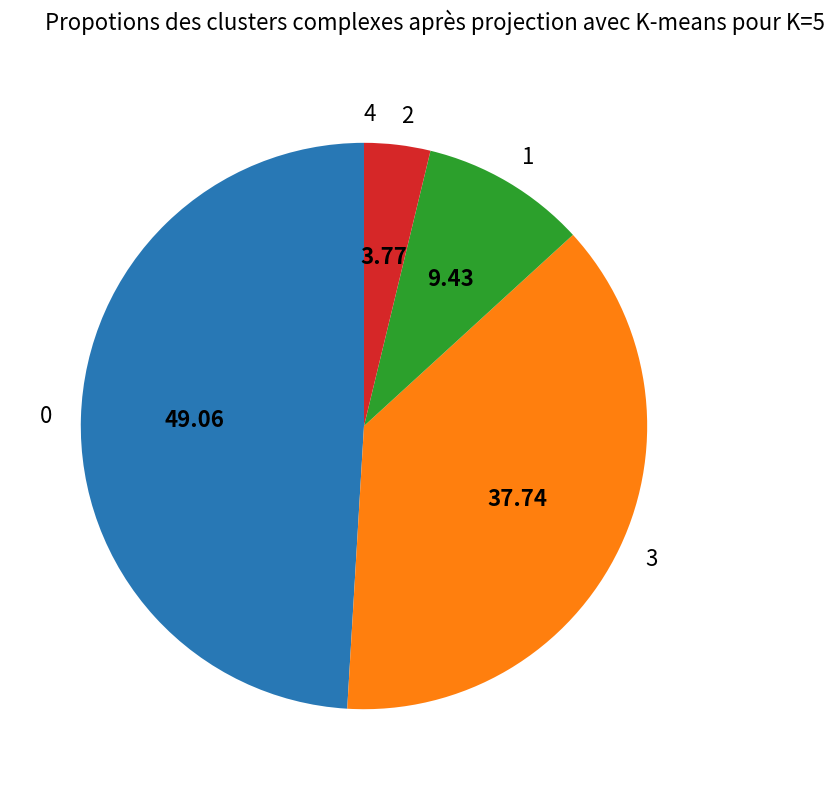

Is there a majority slice in this chart?

No